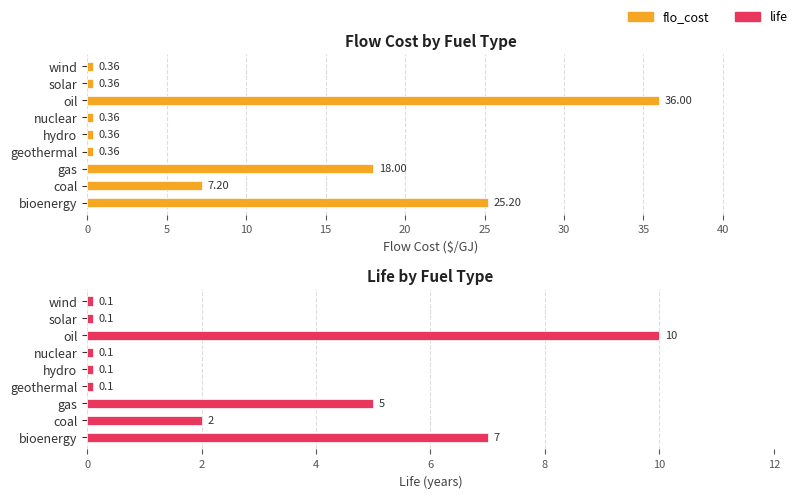

What is the smallest value displayed?

0.1